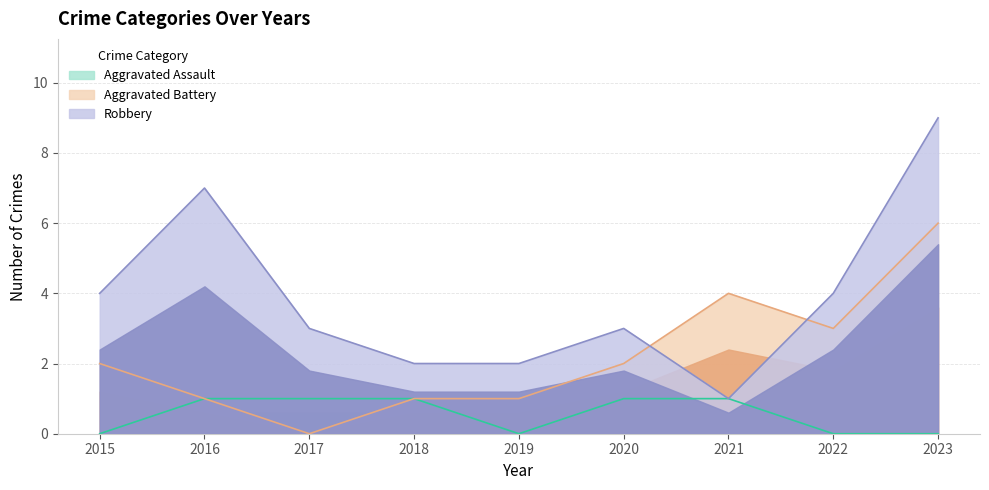

Reading left to right, extract all data points from this chart.

Aggravated Assault: 0	1	1	1	0	1	1	0	0
Aggravated Battery: 2	1	0	1	1	2	4	3	6
Robbery: 4	7	3	2	2	3	1	4	9